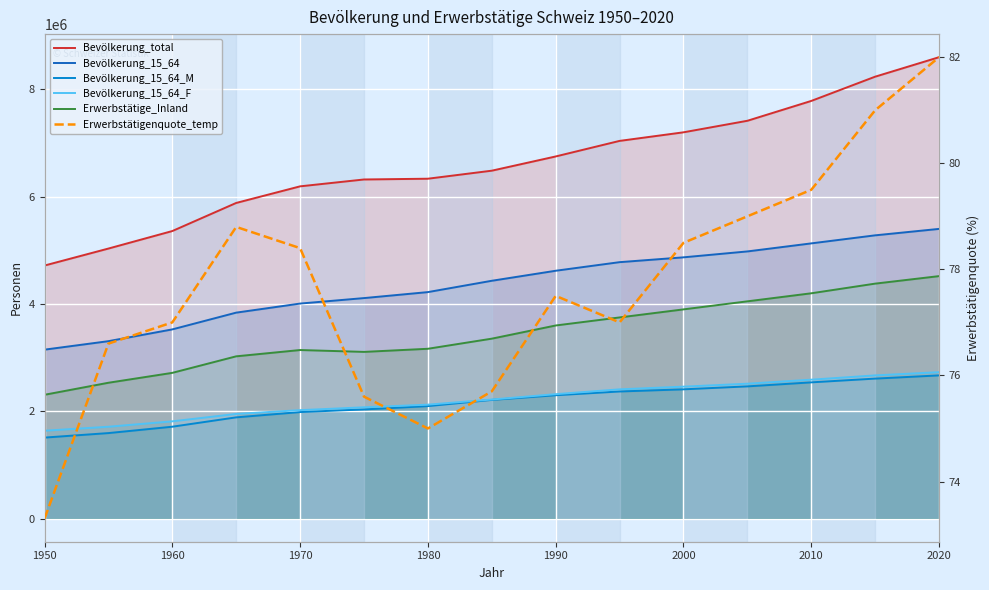

What is the sum of all Bevölkerung_15_64 values?

65657967.0